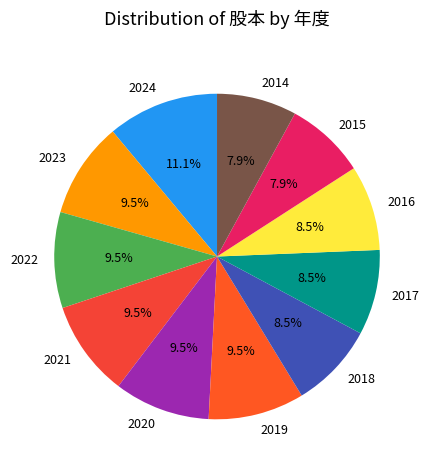

Which has a higher value, 2014 or 2016?

2016